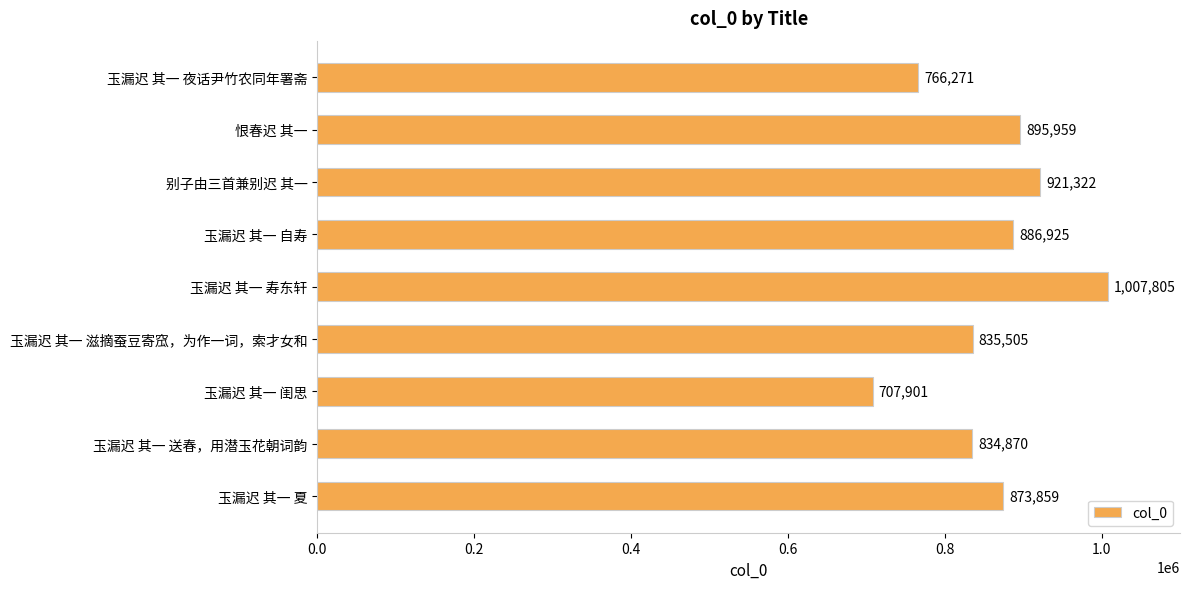

Rank the categories by value from highest to lowest.

玉漏迟 其一 寿东轩, 别子由三首兼别迟 其一, 恨春迟 其一, 玉漏迟 其一 自寿, 玉漏迟 其一 夏, 玉漏迟 其一 滋摘蚕豆寄窊，为作一词，索才女和, 玉漏迟 其一 送春，用潜玉花朝词韵, 玉漏迟 其一 夜话尹竹农同年署斋, 玉漏迟 其一 闺思